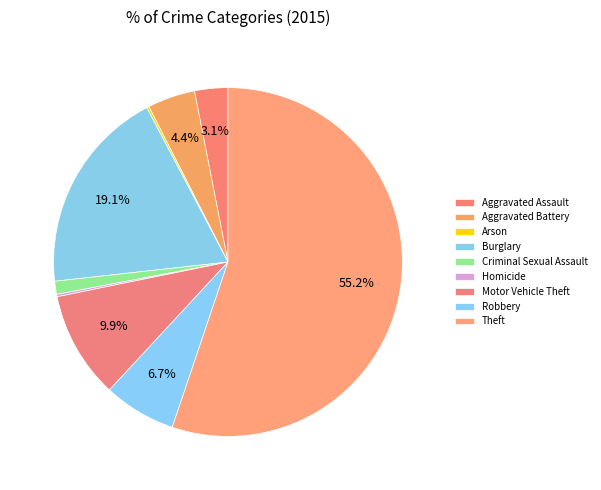

How many slices are in this pie chart?

9